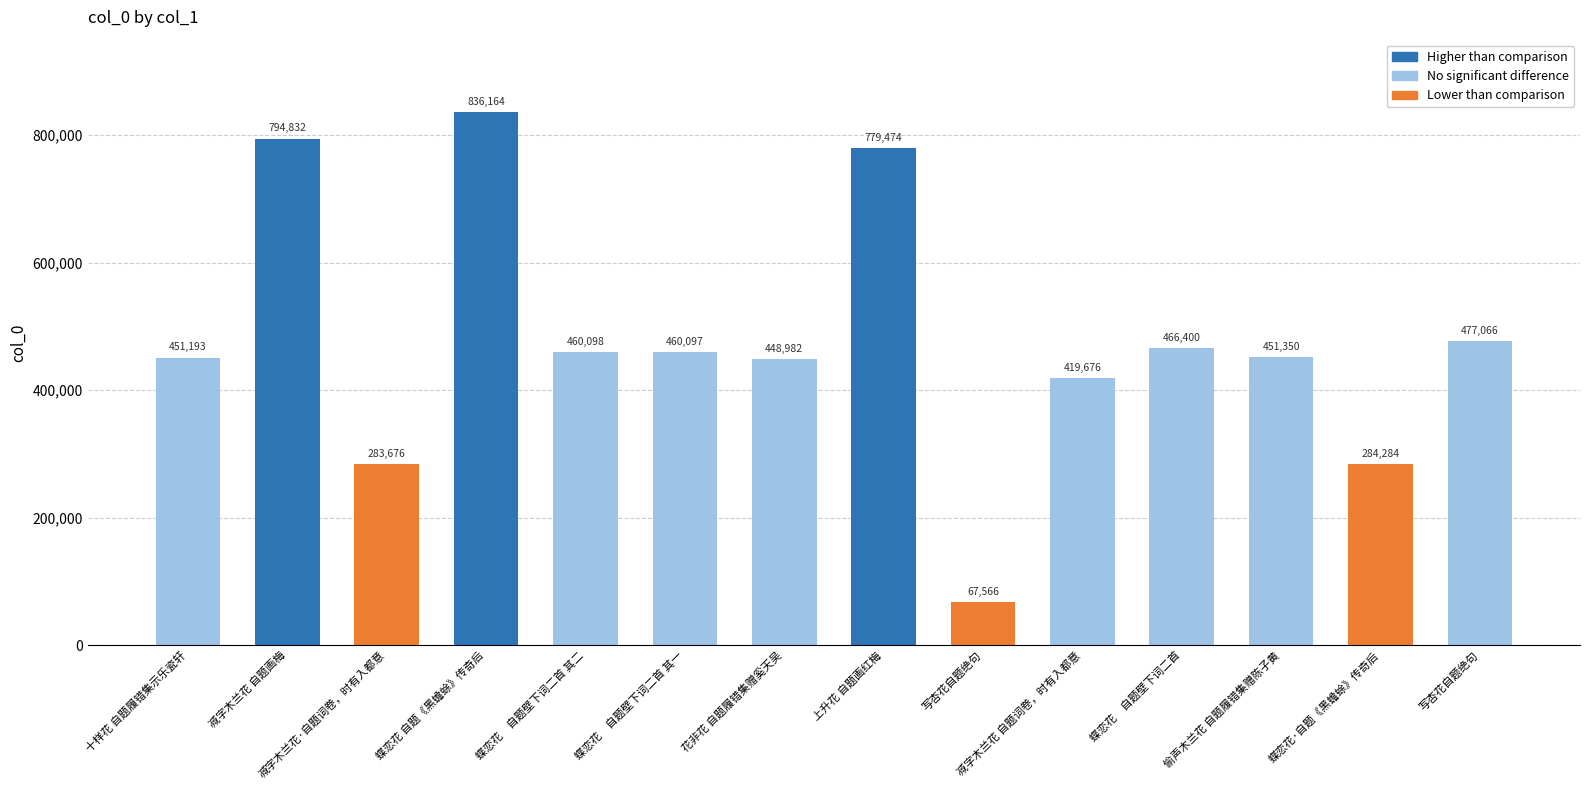

Which label corresponds to the smallest value in the chart?

写杏花自题绝句